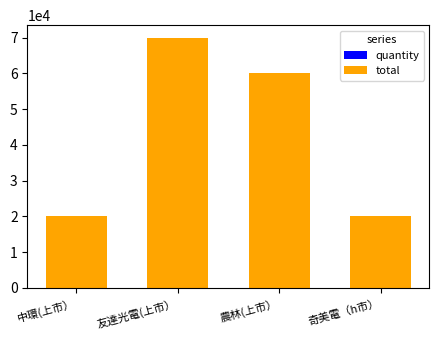

How many quantity values are between 2000 and 7000?

4